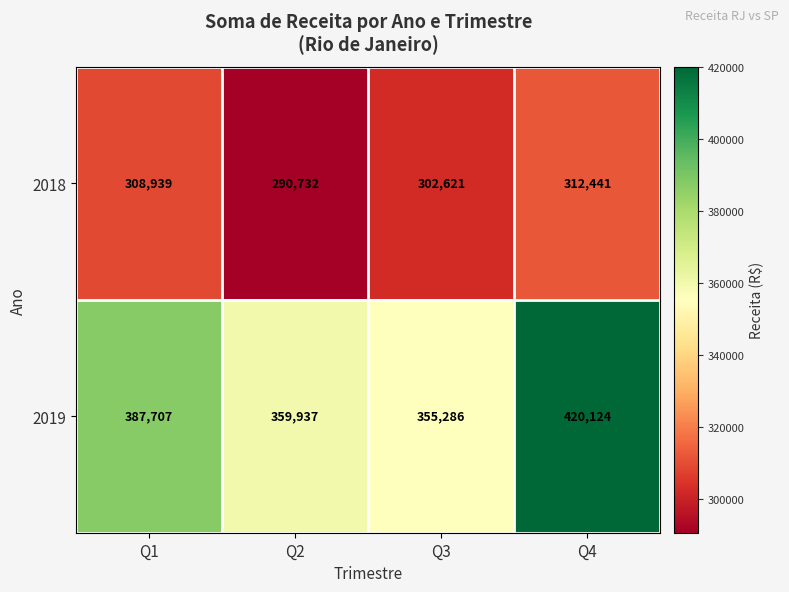

What is the difference between the maximum and minimum values in the 2019 series?

64838